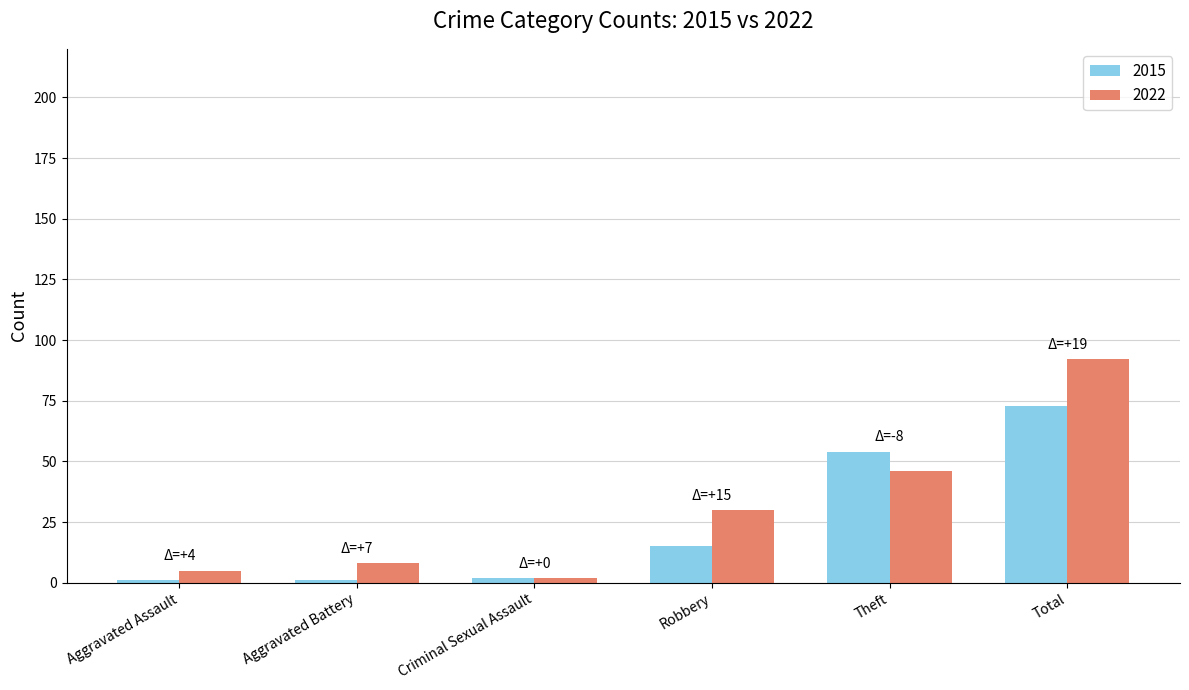

What are all the series names shown in the legend?

2015, 2022